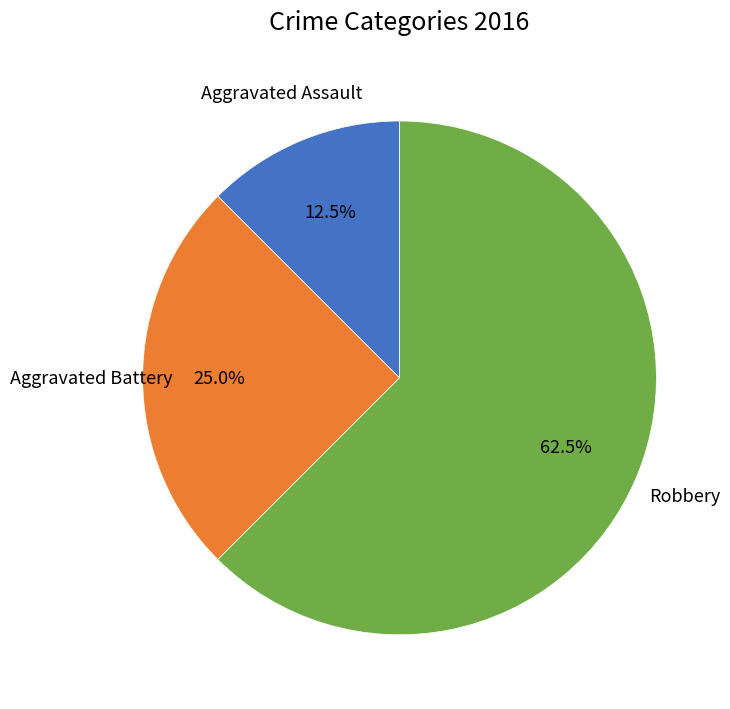

Is there a majority slice in this chart?

Yes